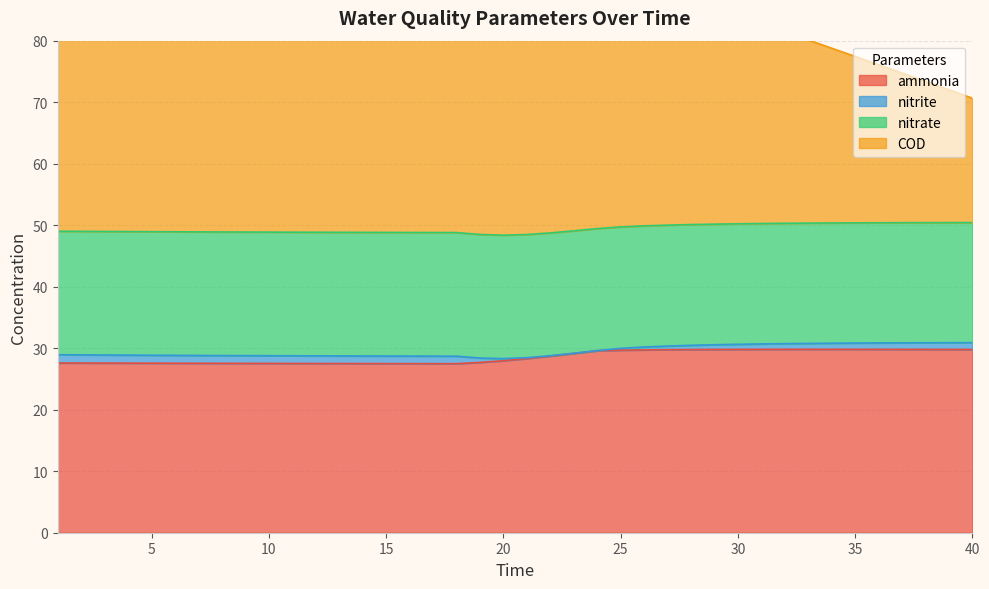

What is the lowest value of the ammonia series?

27.5